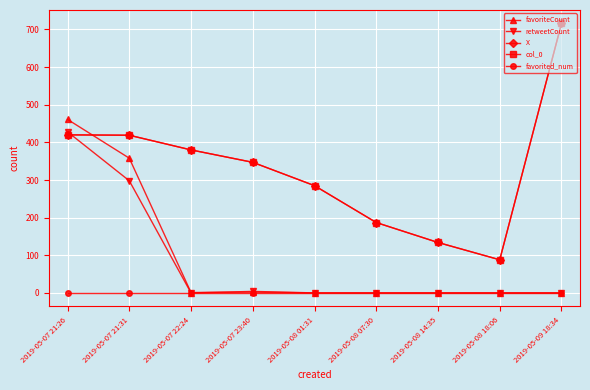

Is this an area chart (filled region under the line)?

No